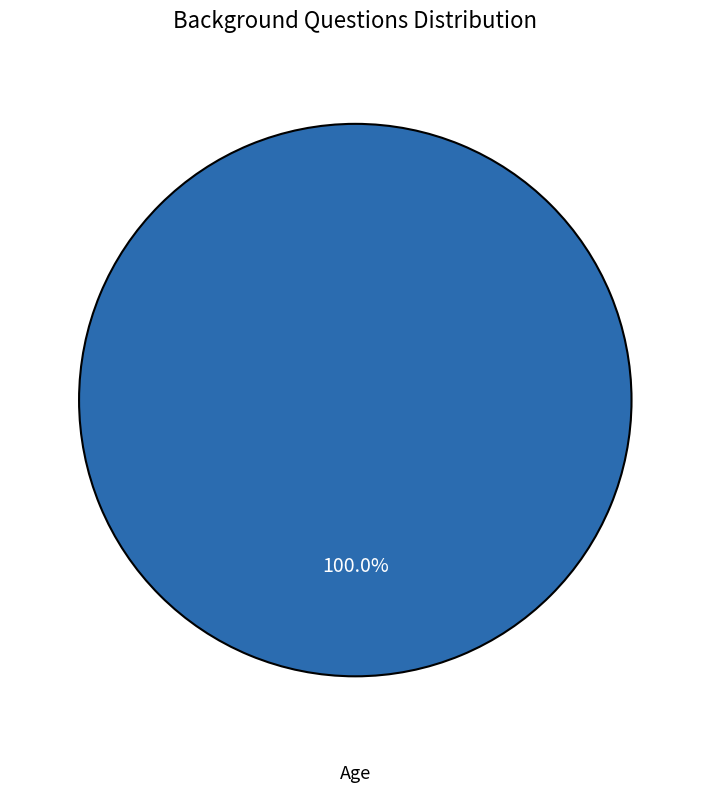

How many segments does this pie chart have?

1